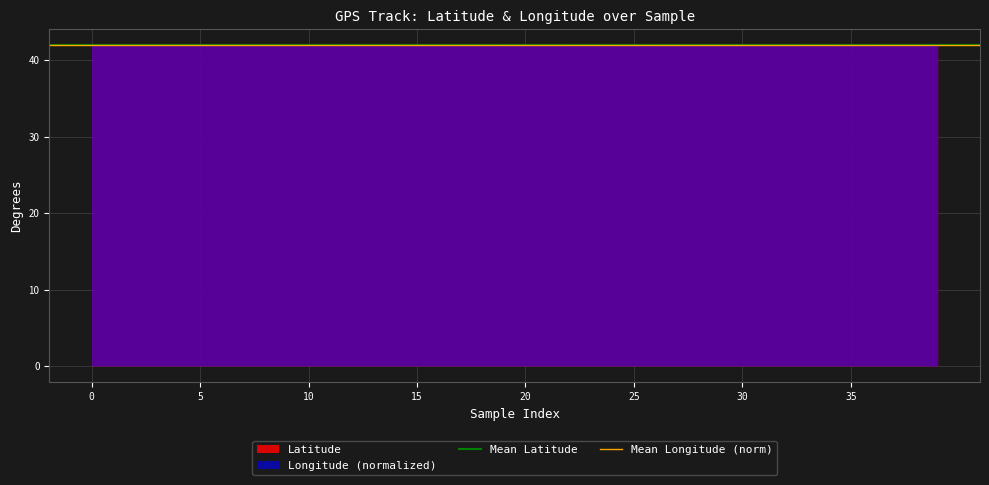

What is the sum of the Mean Latitude values at 5 and 0?

83.9